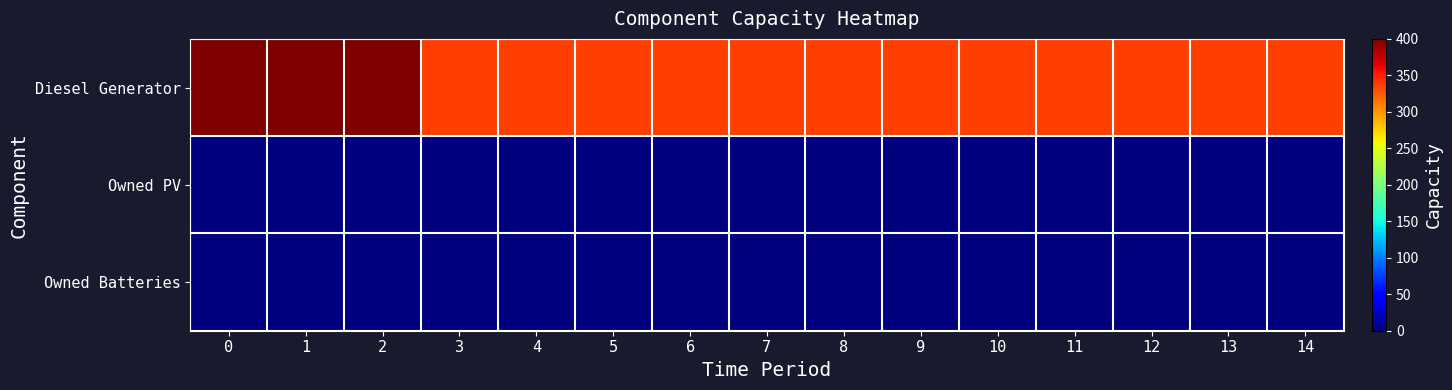

Reading left to right, extract all data points from this chart.

Diesel Generator: 0=400	1=400	2=400	3=336	4=336	5=336	6=336	7=336	8=336	9=336	10=336	11=336	12=336	13=336	14=336
Owned PV: 0=0	1=0	2=0	3=0	4=0	5=0	6=0	7=0	8=0	9=0	10=0	11=0	12=0	13=0	14=0
Owned Batteries: 0=0	1=0	2=0	3=0	4=0	5=0	6=0	7=0	8=0	9=0	10=0	11=0	12=0	13=0	14=0